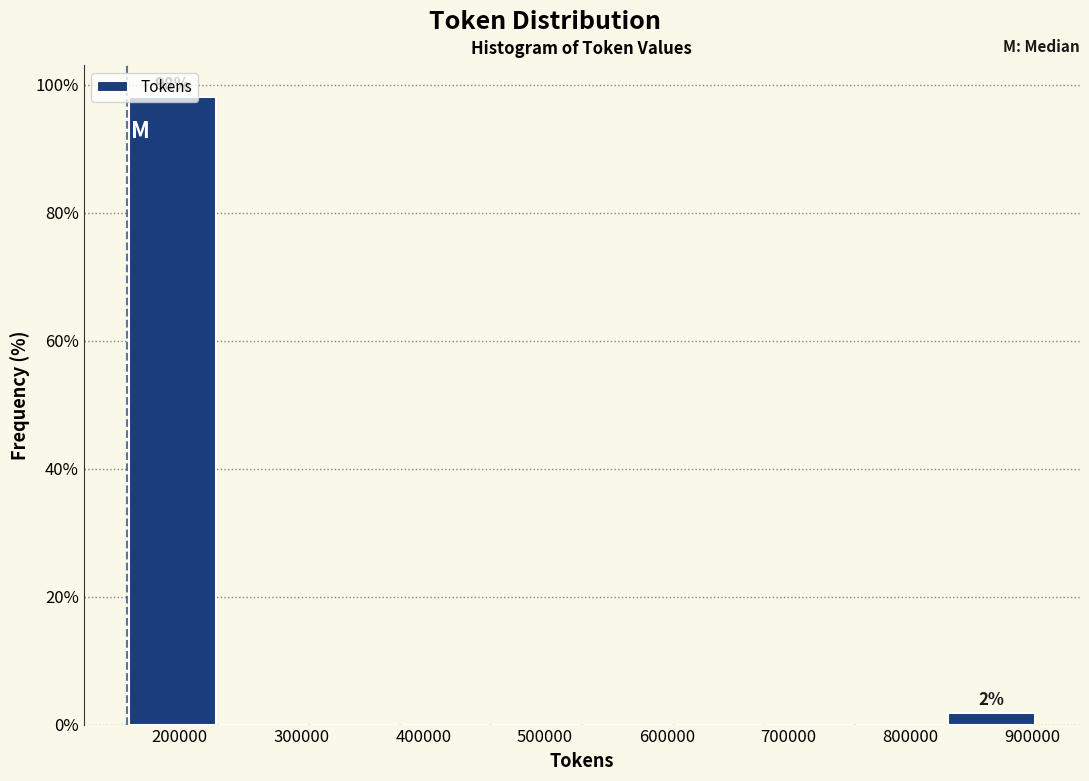

Over which range of the x-axis is the bar tallest?

160000 to 230000